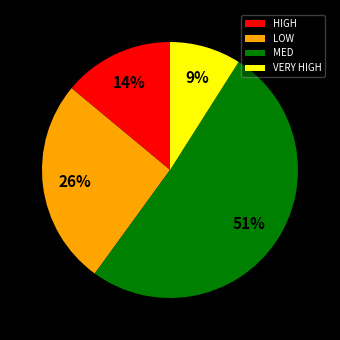

To the nearest percent, what portion does HIGH represent?

14%